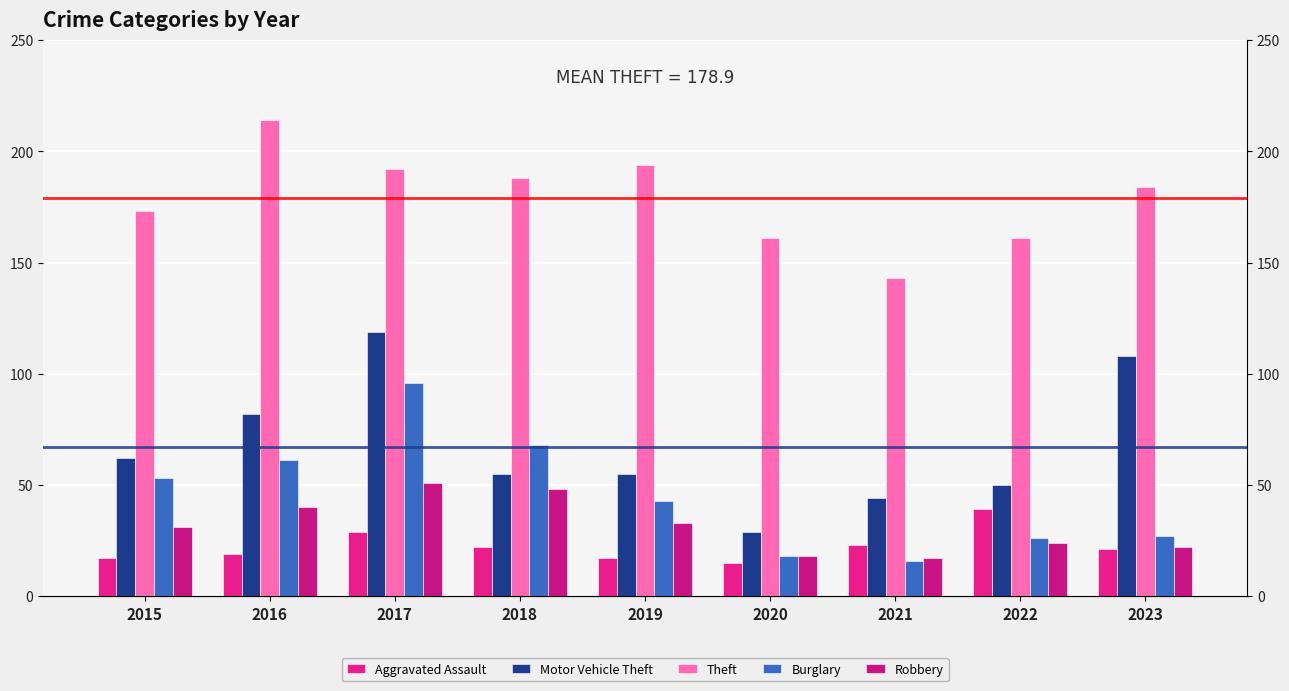

What are all the series names shown in the legend?

Aggravated Assault, Motor Vehicle Theft, Theft, Burglary, Robbery